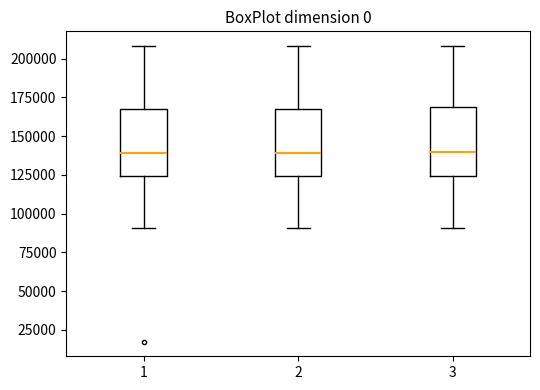

Reading left to right, transcribe this box plot: for each box, give where its median line is, the range the box spans, and where its two whiskers end, as read against the y-axis. The values are not printed on the chart, so give them approximately, as read against the axis.

1: median 140000, box 125000 to 165000, whiskers 90000 to 210000
2: median 140000, box 125000 to 165000, whiskers 90000 to 210000
3: median 140000, box 125000 to 170000, whiskers 90000 to 210000